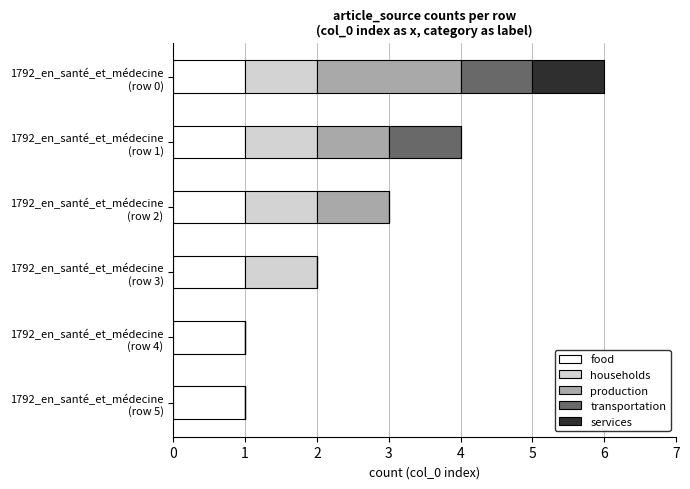

What are all the series names shown in the legend?

food, households, production, transportation, services